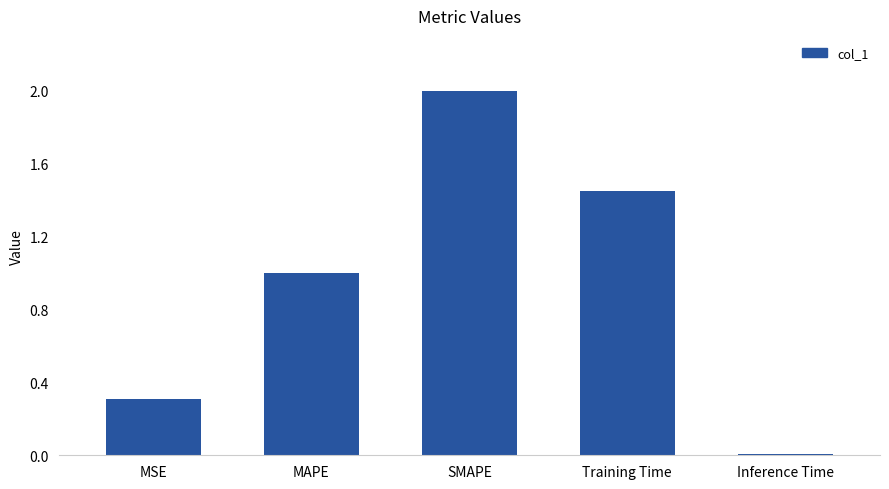

List the labels in order of value, smallest first.

Inference Time, MSE, MAPE, Training Time, SMAPE